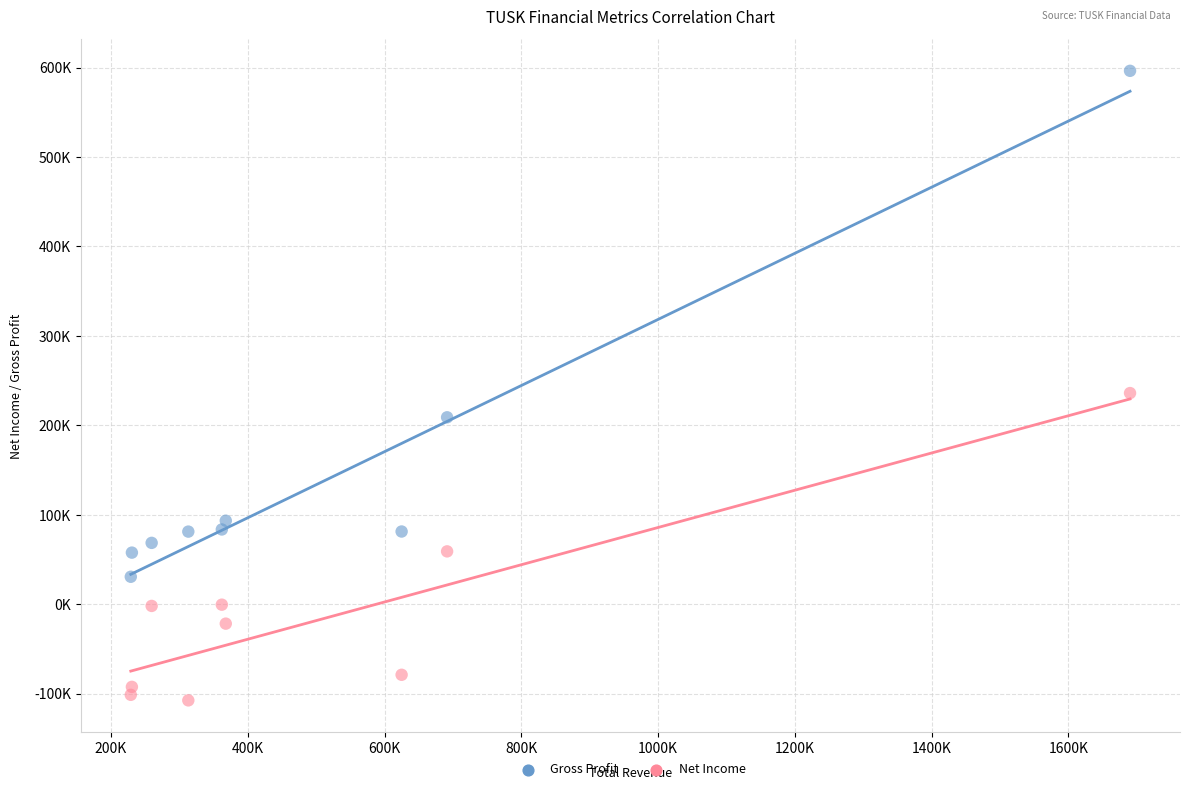

What are all the series names shown in the legend?

Gross Profit, Net Income